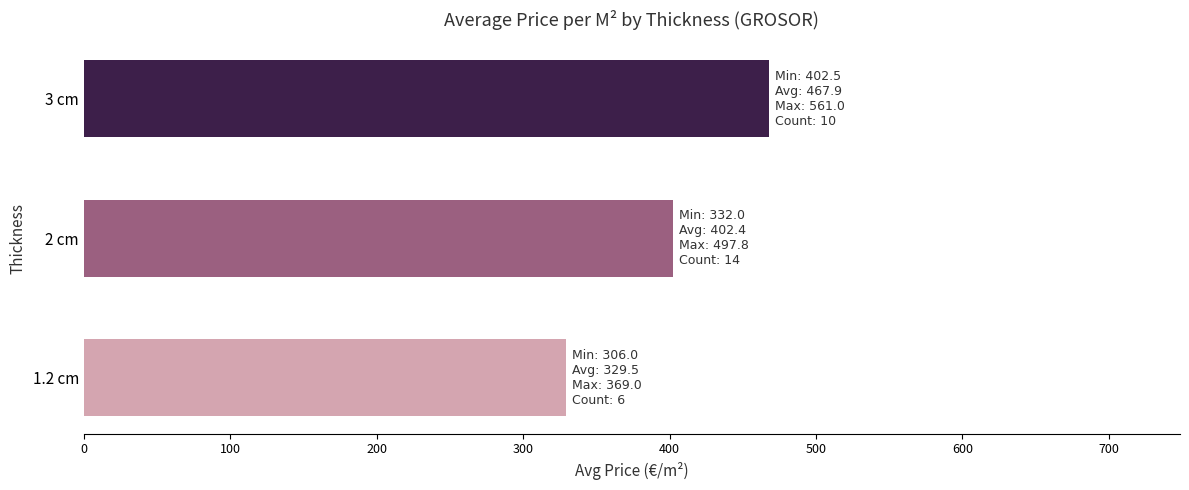

List the labels in order of value, smallest first.

1.2 cm, 2 cm, 3 cm